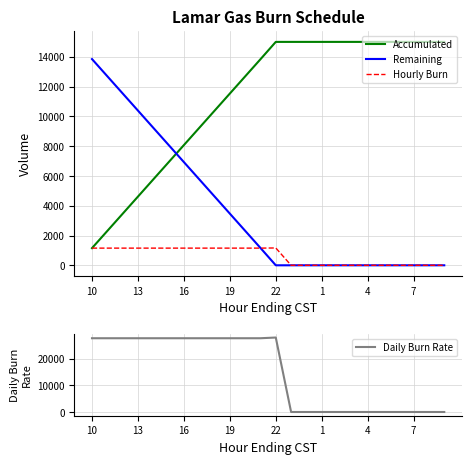

How many data points in Remaining are above 1164?

11